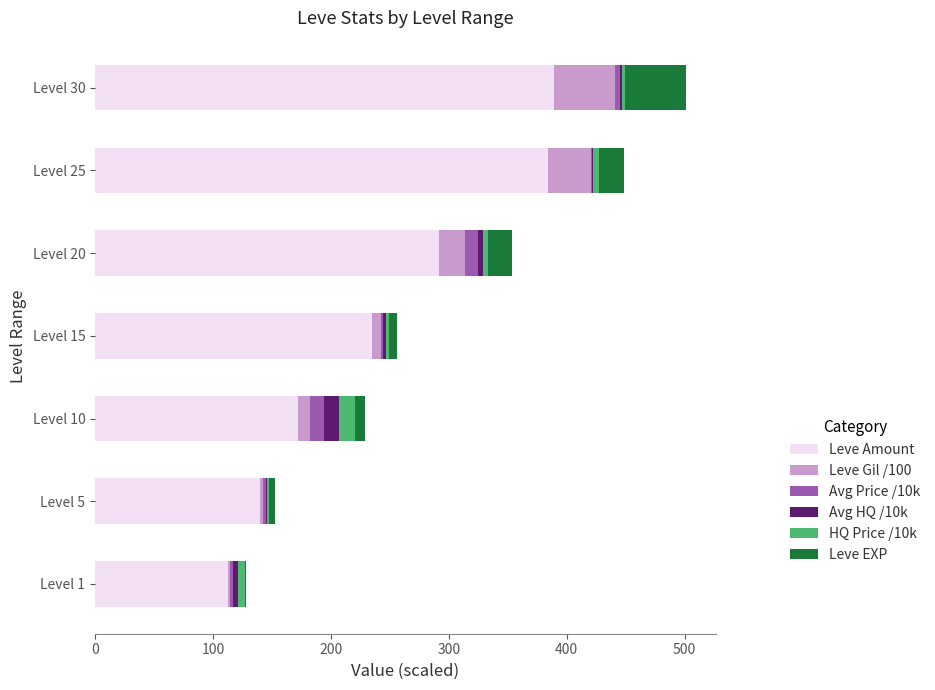

What is the sum of all Leve Amount values?

1725.0